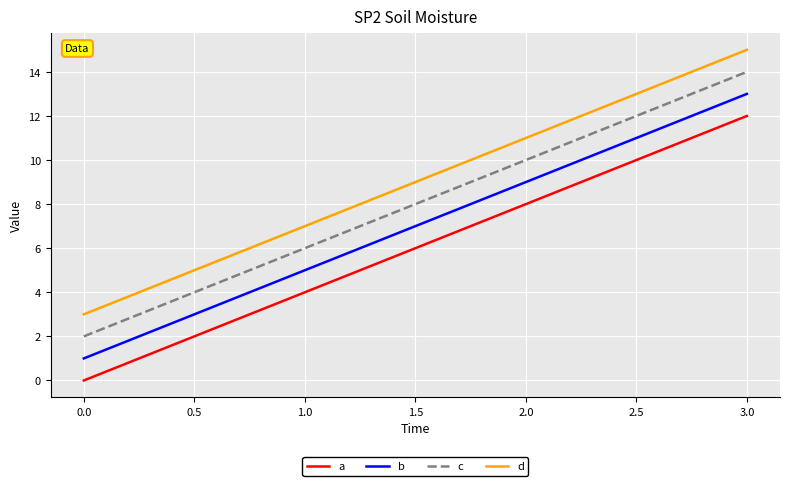

At how many categories does at least one series exceed 0?

4